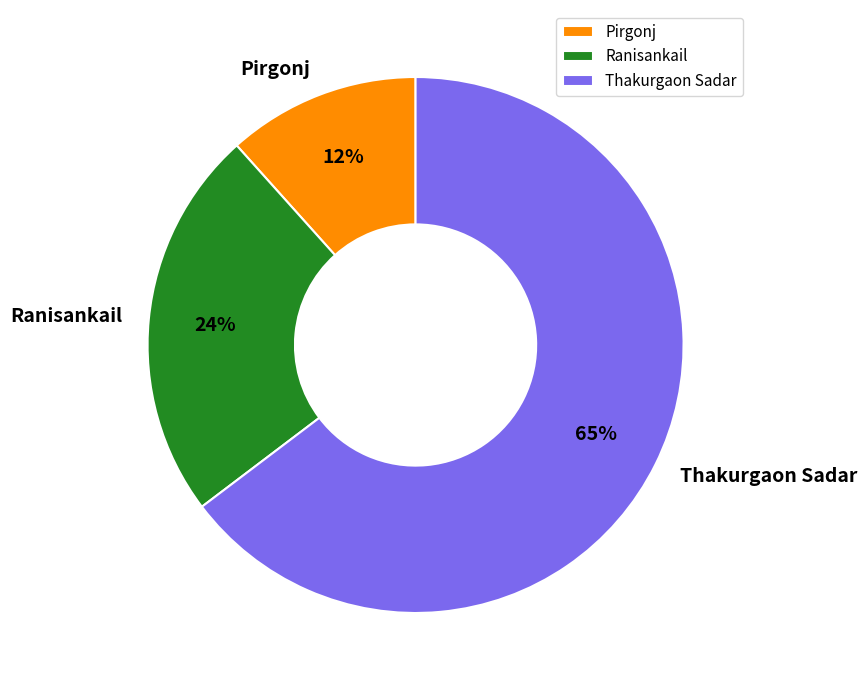

To the nearest percent, what percentage of the pie is Ranisankail?

24%